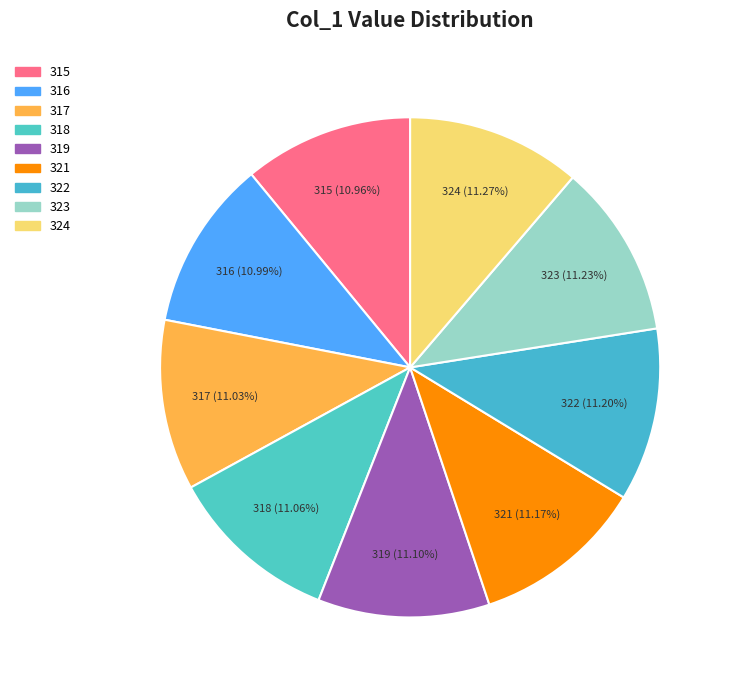

The 321 slice represents 11% of the pie. True or false?

True